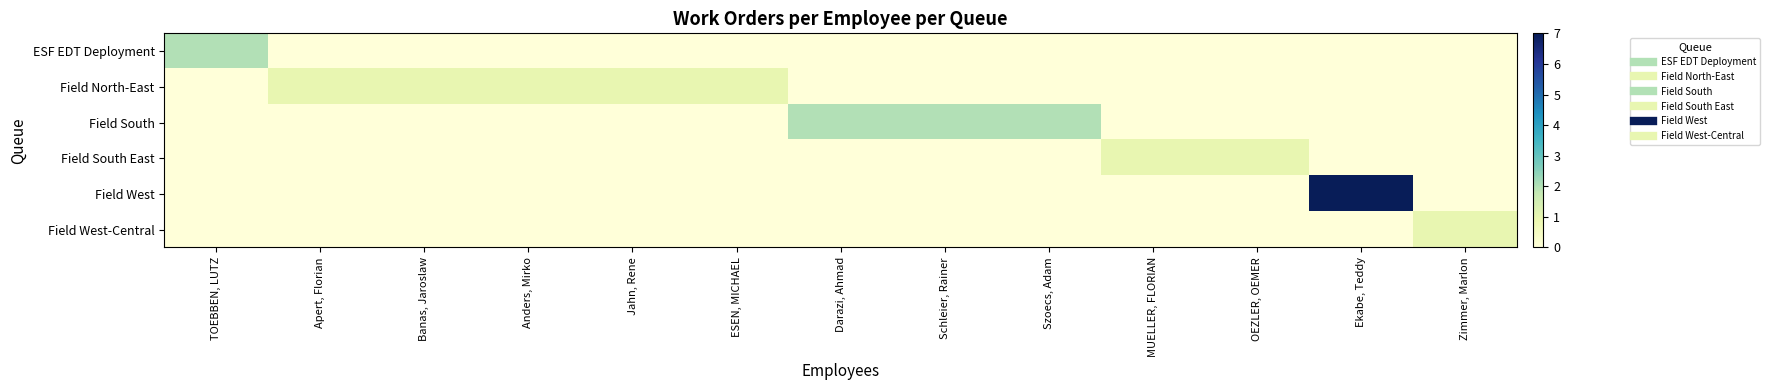

Reading left to right, list all the values displayed in this chart.

ESF EDT Deployment: TOEBBEN, LUTZ=2	Apert, Florian=0	Banas, Jaroslaw=0	Anders, Mirko=0	Jahn, Rene=0	ESEN, MICHAEL=0	Darazi, Ahmad=0	Schleier, Rainer=0	Szoecs, Adam=0	MUELLER, FLORIAN=0	OEZLER, OEMER=0	Ekabe, Teddy=0	Zimmer, Marlon=0
Field North-East: TOEBBEN, LUTZ=0	Apert, Florian=1	Banas, Jaroslaw=1	Anders, Mirko=1	Jahn, Rene=1	ESEN, MICHAEL=1	Darazi, Ahmad=0	Schleier, Rainer=0	Szoecs, Adam=0	MUELLER, FLORIAN=0	OEZLER, OEMER=0	Ekabe, Teddy=0	Zimmer, Marlon=0
Field South: TOEBBEN, LUTZ=0	Apert, Florian=0	Banas, Jaroslaw=0	Anders, Mirko=0	Jahn, Rene=0	ESEN, MICHAEL=0	Darazi, Ahmad=2	Schleier, Rainer=2	Szoecs, Adam=2	MUELLER, FLORIAN=0	OEZLER, OEMER=0	Ekabe, Teddy=0	Zimmer, Marlon=0
Field South East: TOEBBEN, LUTZ=0	Apert, Florian=0	Banas, Jaroslaw=0	Anders, Mirko=0	Jahn, Rene=0	ESEN, MICHAEL=0	Darazi, Ahmad=0	Schleier, Rainer=0	Szoecs, Adam=0	MUELLER, FLORIAN=1	OEZLER, OEMER=1	Ekabe, Teddy=0	Zimmer, Marlon=0
Field West: TOEBBEN, LUTZ=0	Apert, Florian=0	Banas, Jaroslaw=0	Anders, Mirko=0	Jahn, Rene=0	ESEN, MICHAEL=0	Darazi, Ahmad=0	Schleier, Rainer=0	Szoecs, Adam=0	MUELLER, FLORIAN=0	OEZLER, OEMER=0	Ekabe, Teddy=7	Zimmer, Marlon=0
Field West-Central: TOEBBEN, LUTZ=0	Apert, Florian=0	Banas, Jaroslaw=0	Anders, Mirko=0	Jahn, Rene=0	ESEN, MICHAEL=0	Darazi, Ahmad=0	Schleier, Rainer=0	Szoecs, Adam=0	MUELLER, FLORIAN=0	OEZLER, OEMER=0	Ekabe, Teddy=0	Zimmer, Marlon=1